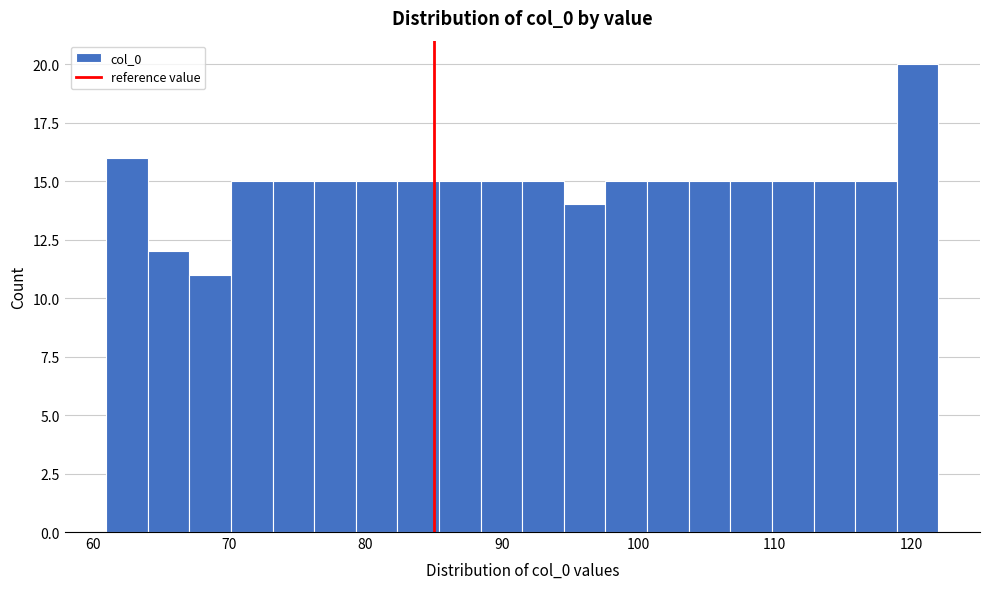

Around what value on the x-axis is the tallest bar? Give the approximate position of its centre, as read against the axis.

120